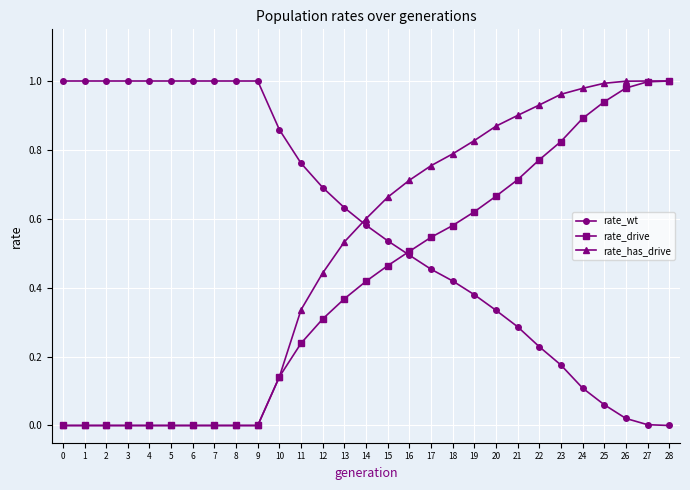

The rate_has_drive series shows 0.5 at 13. True or false?

True